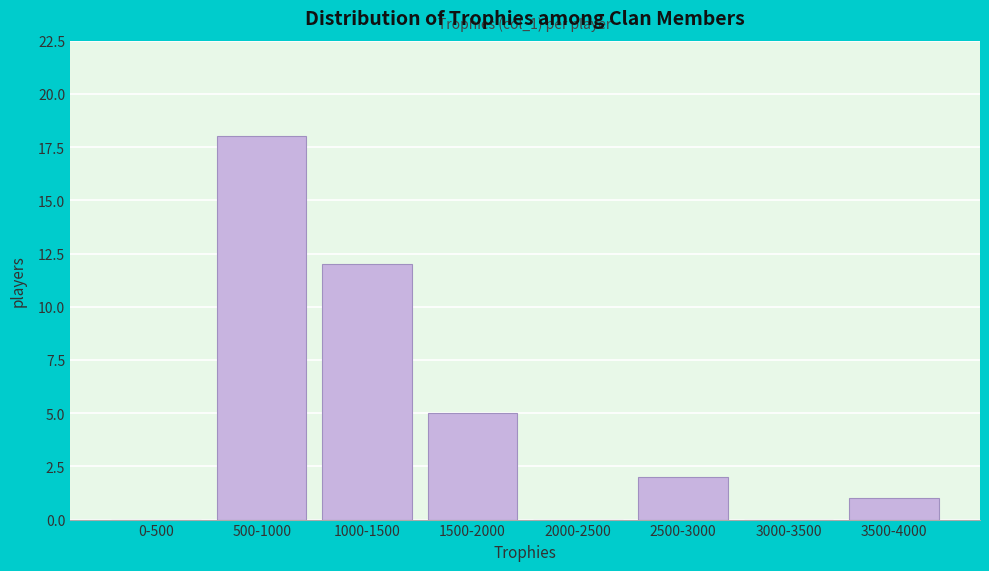

Reading left to right, extract all data points from this chart.

0-500=0	500-1000=18	1000-1500=12	1500-2000=5	2000-2500=0	2500-3000=2	3000-3500=0	3500-4000=1